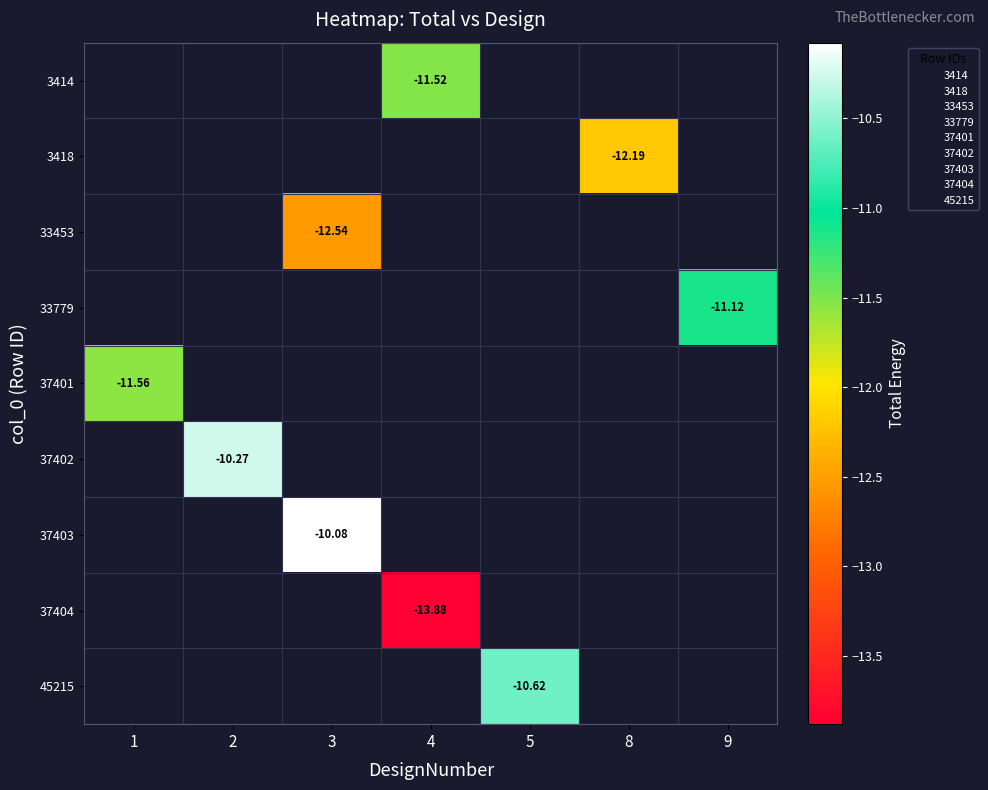

At which category does the chart reach its peak across all series?

3